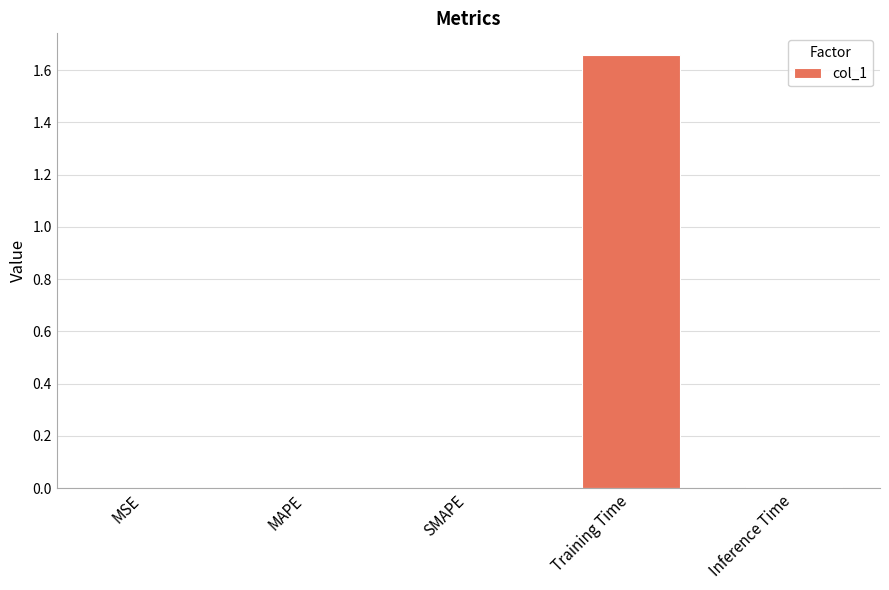

Between MSE and Training Time, which is larger?

Training Time